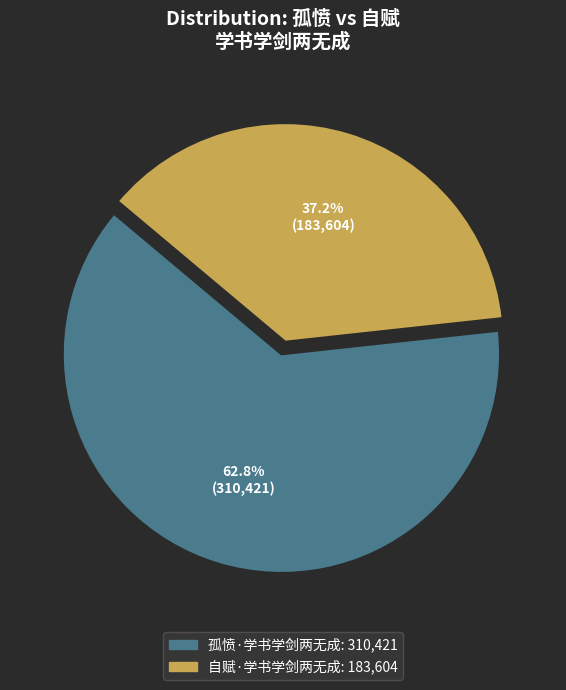

Does 孤愤·学书学剑两无成 represent more than half of the total?

Yes